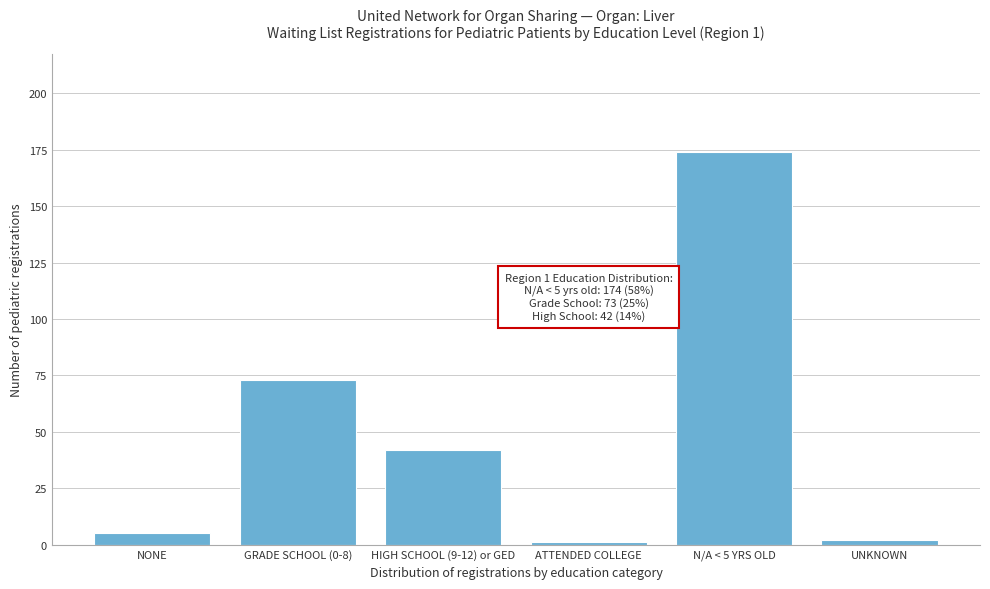

Reading left to right, extract all data points from this chart.

NONE=5	GRADE SCHOOL (0-8)=73	HIGH SCHOOL (9-12) or GED=42	ATTENDED COLLEGE=1	N/A < 5 YRS OLD=174	UNKNOWN=2